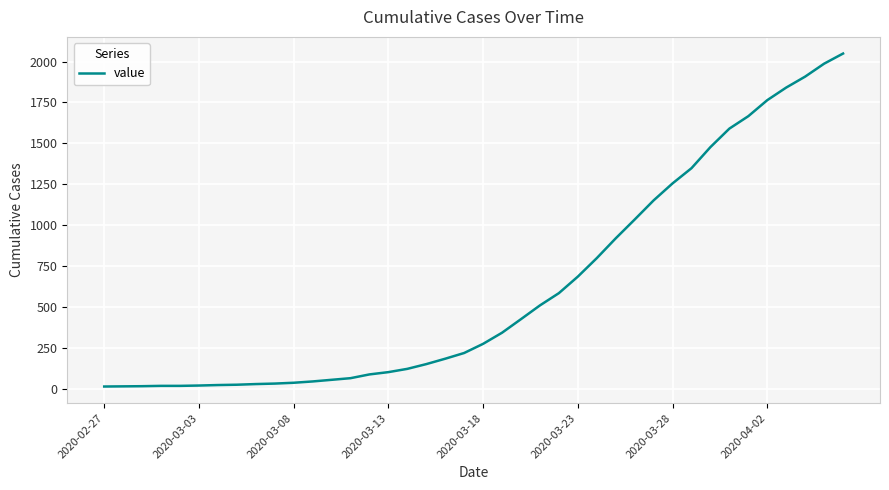

What is the difference between the maximum and minimum values?

2036